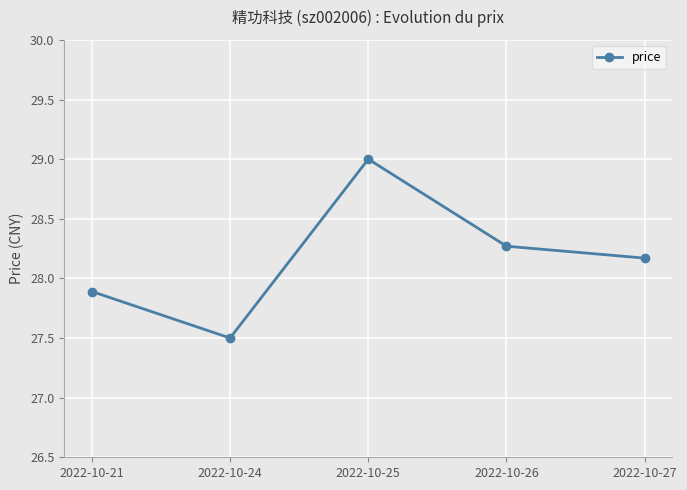

Does the chart display data point markers on the line(s)?

Yes